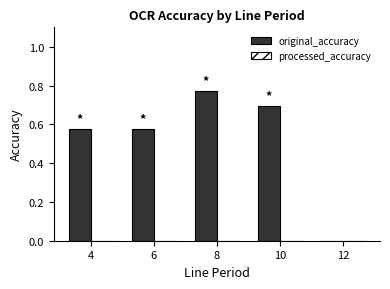

Which label corresponds to the largest value in the chart?

8